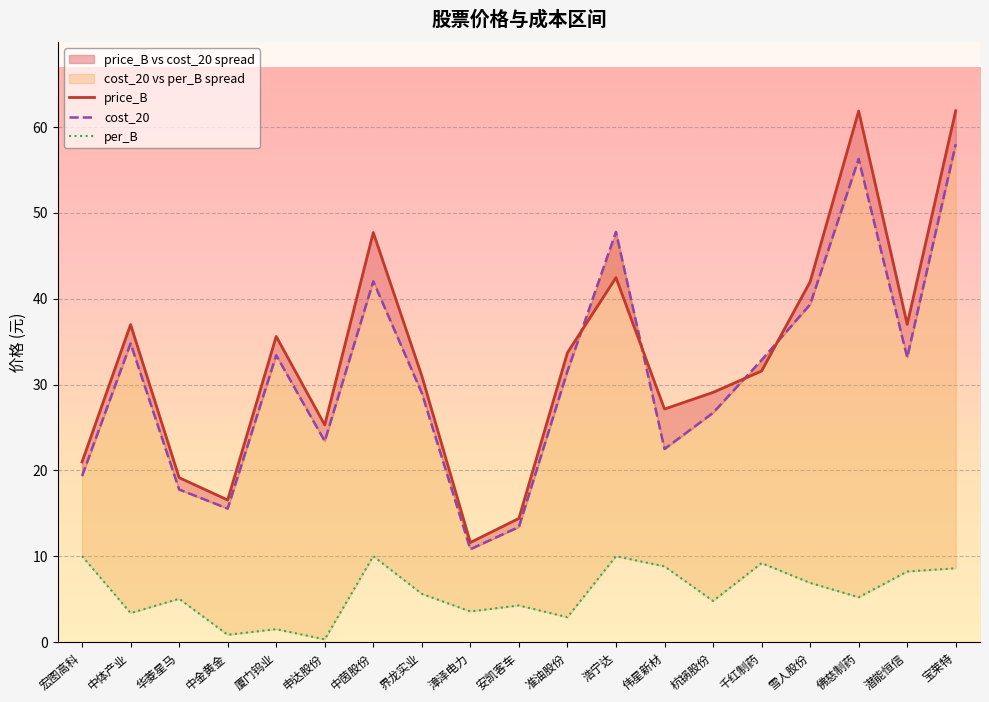

At which label is cost_20 closest to 34?

厦门钨业